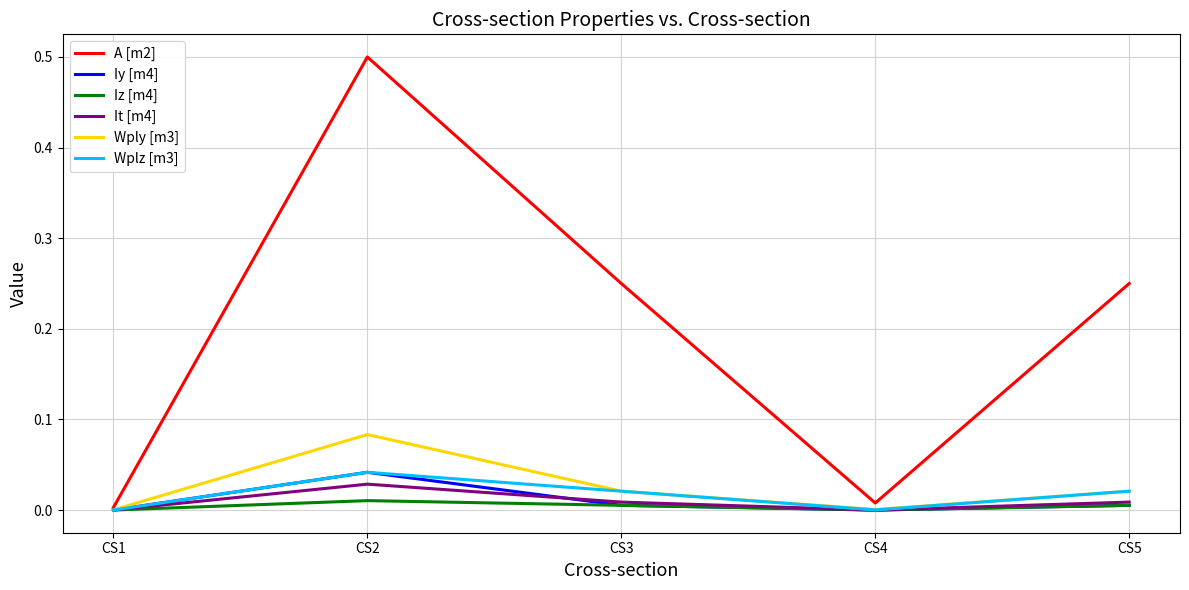

The It [m4] series shows 0.0 at CS1. True or false?

True